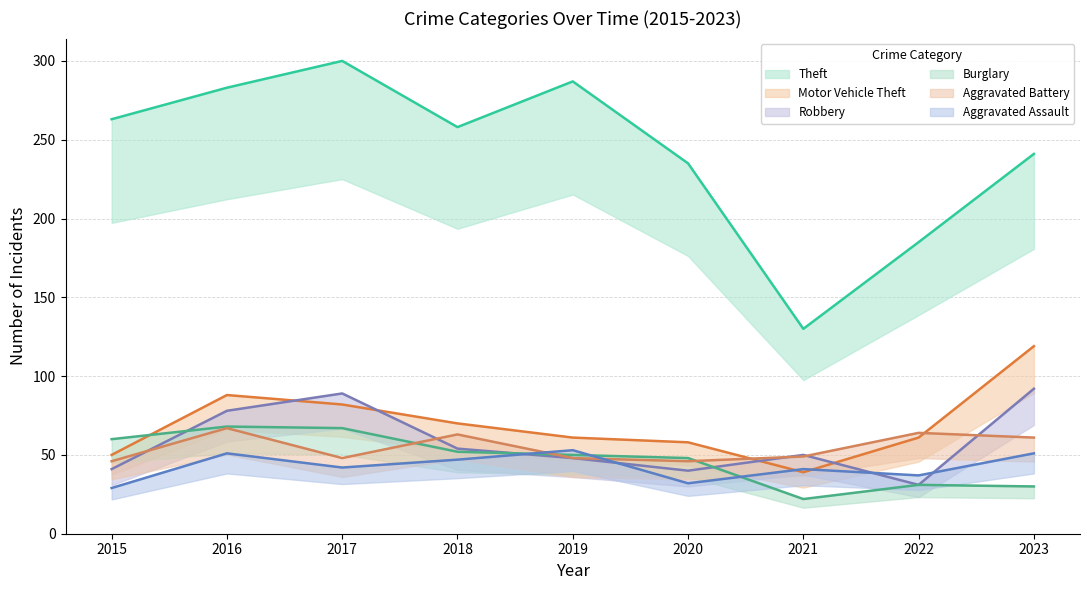

At which category is the sum across all series the highest?

2016